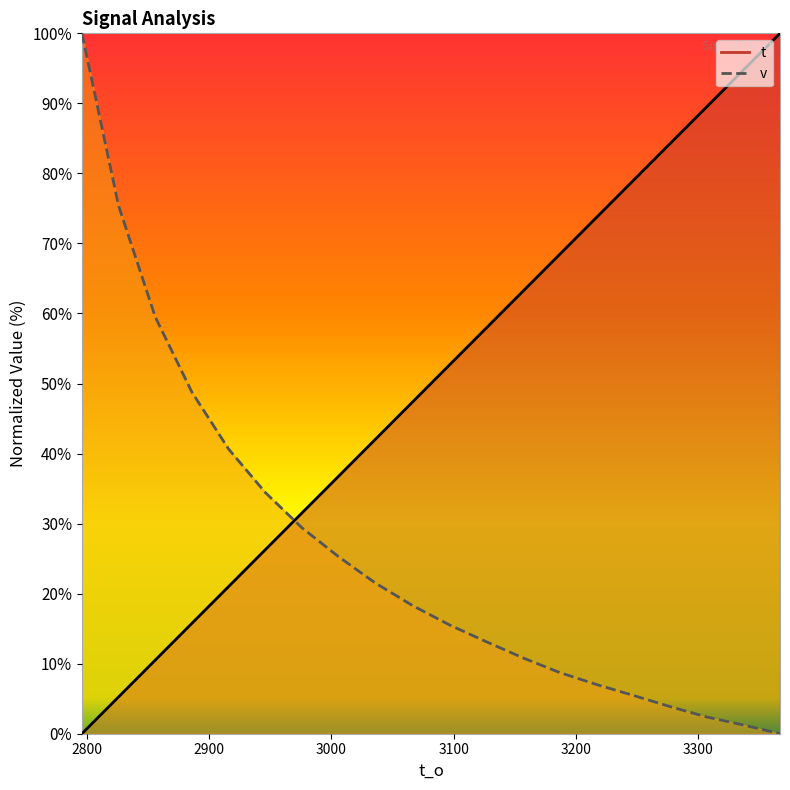

Reading left to right, transcribe all the data shown in this chart.

t: 0.0	5.3	10.5	15.8	21.0	26.3	31.5	36.8	42.0	47.5	52.7	58.0	63.2	68.5	73.7	79.0	84.2	89.5	94.7	100.0
v: 100.0	75.4	59.5	48.8	40.6	34.4	29.4	25.3	21.5	18.2	15.5	13.1	10.8	8.7	7.0	5.5	3.9	2.4	1.2	0.0